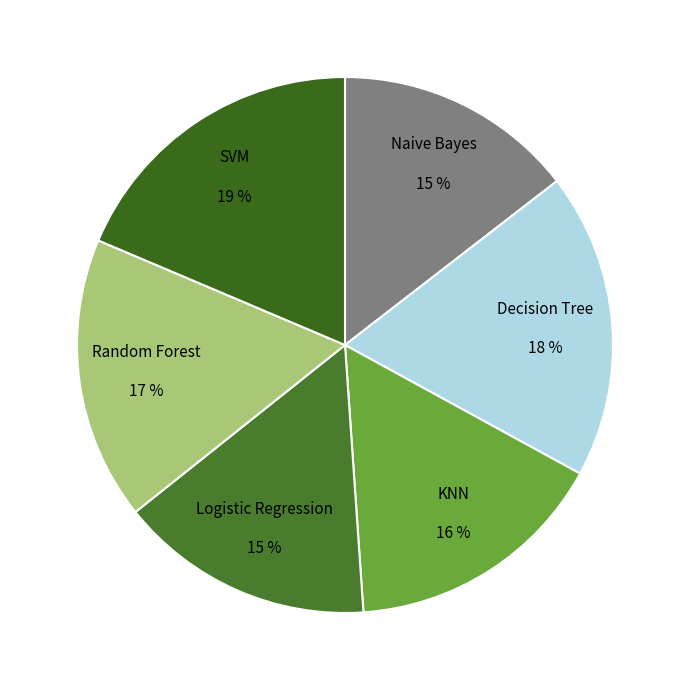

How many segments does this pie chart have?

6